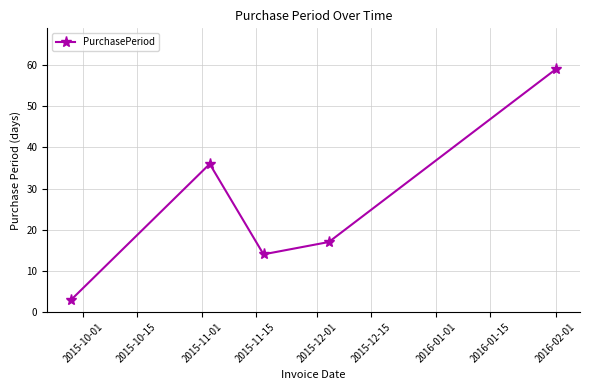

How many values are below 17?

2